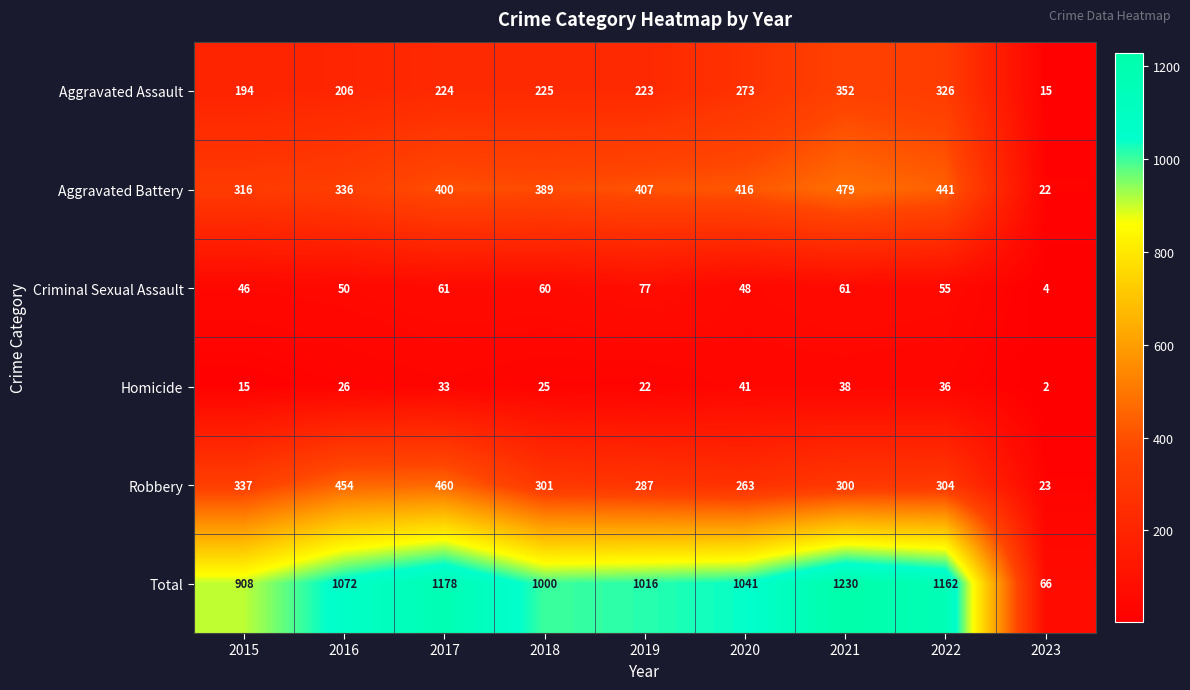

The value of Aggravated Battery at 2018 is 163. True or false?

False